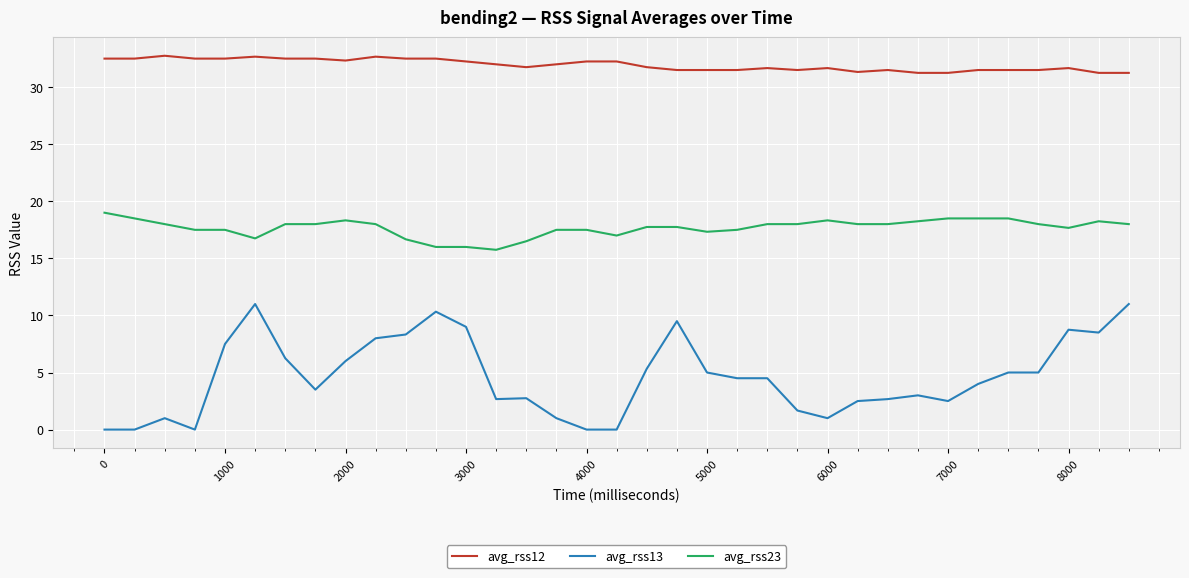

What are all the series names shown in the legend?

avg_rss12, avg_rss13, avg_rss23